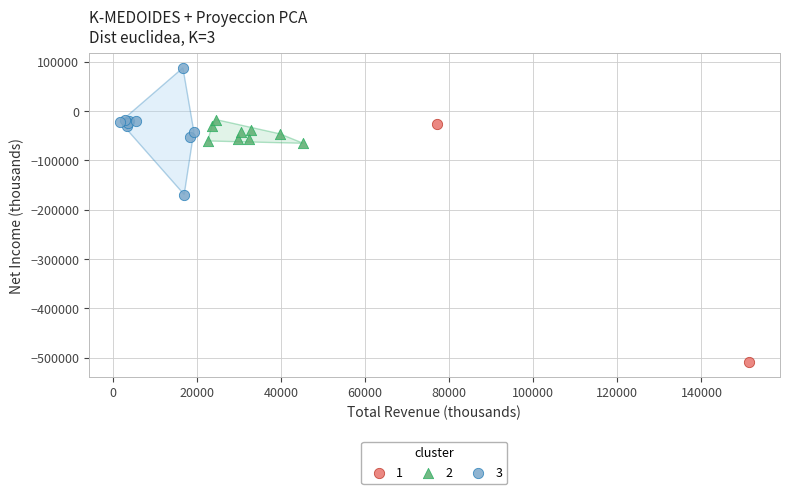

Which series contains the lowest Y value?

1